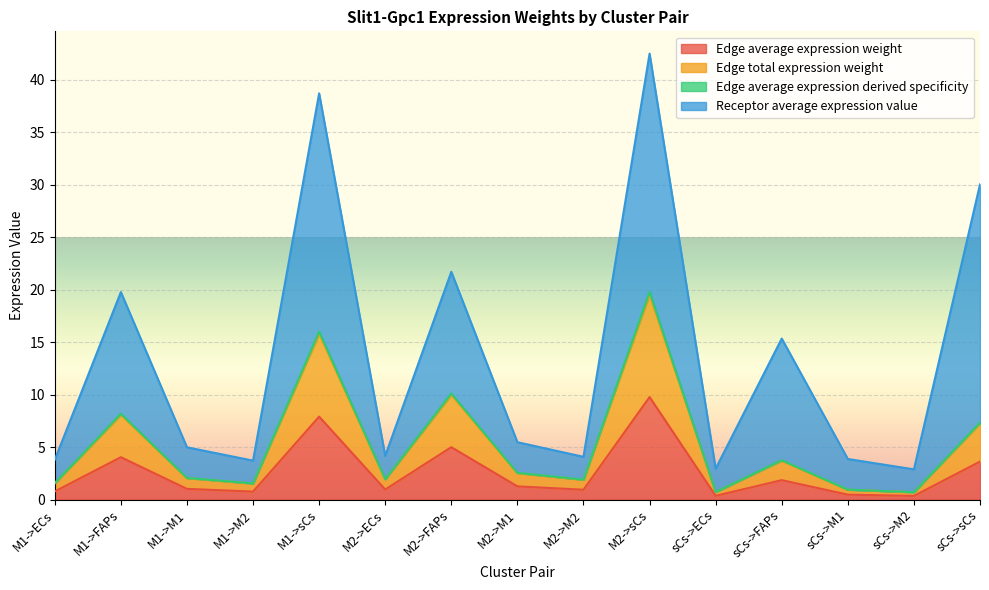

What is the label of the 1st point from the right?

sCs->sCs